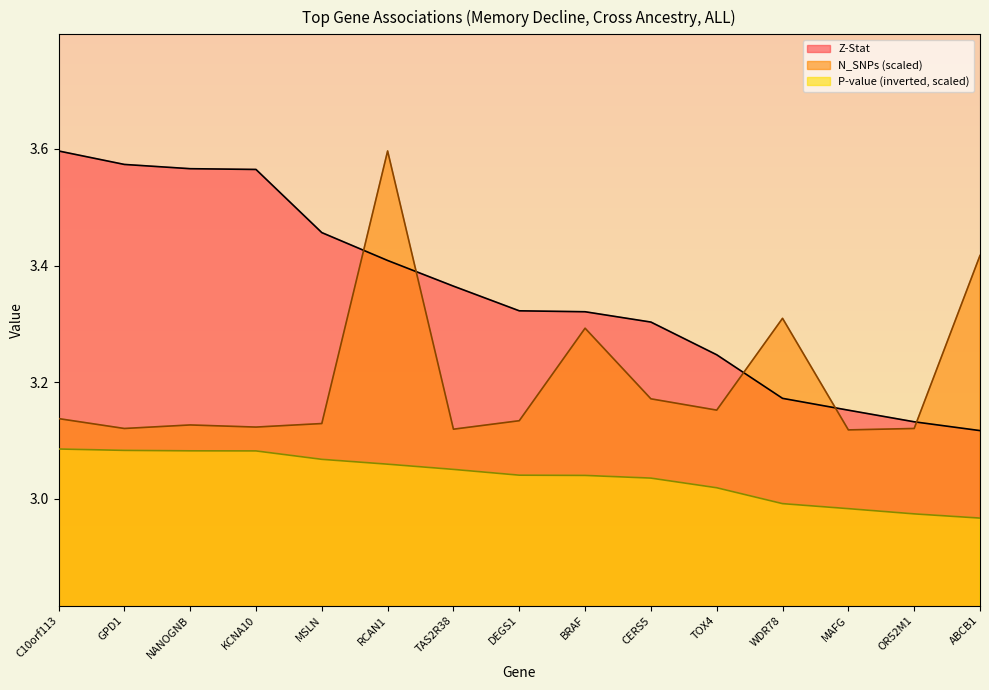

At which category is the sum across all series the highest?

RCAN1